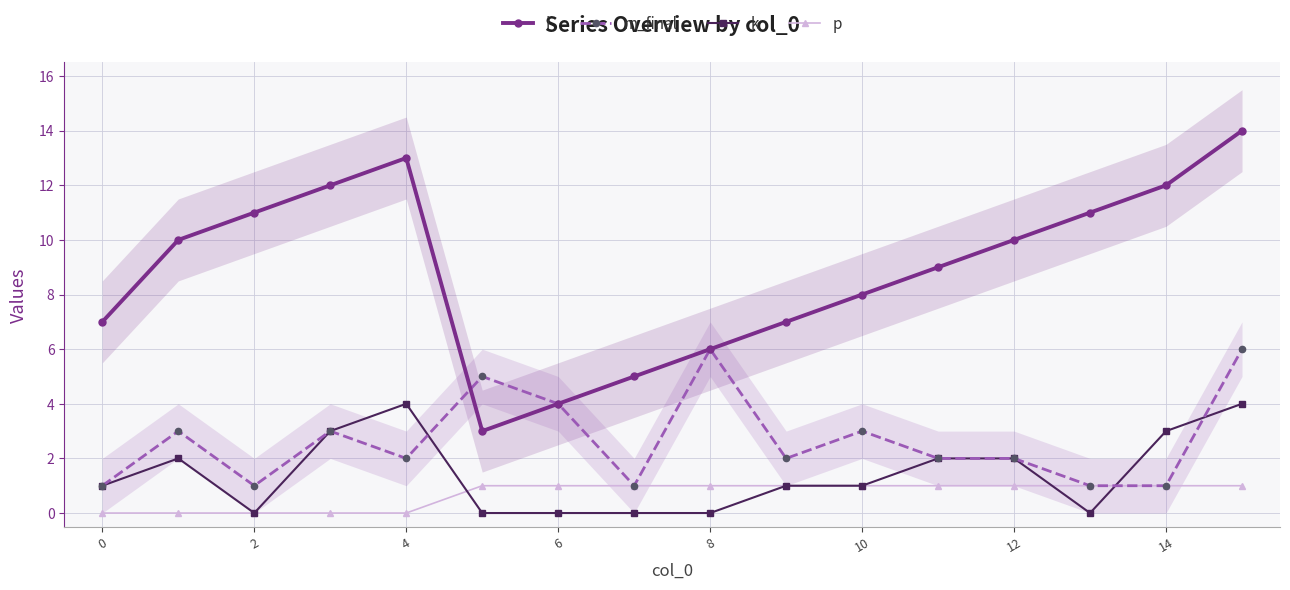

True or false: p has a value of 1 at 11.

True